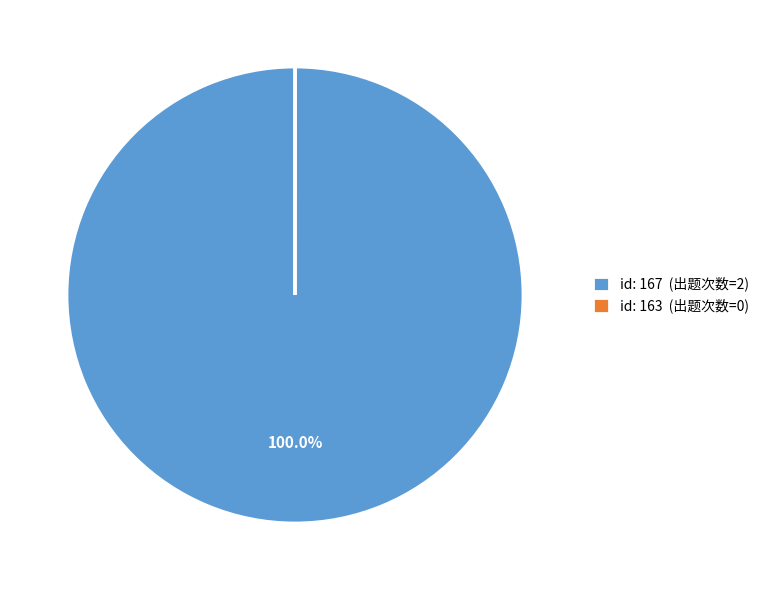

What is the largest slice in the pie chart?

id: 167 (出题次数=2)